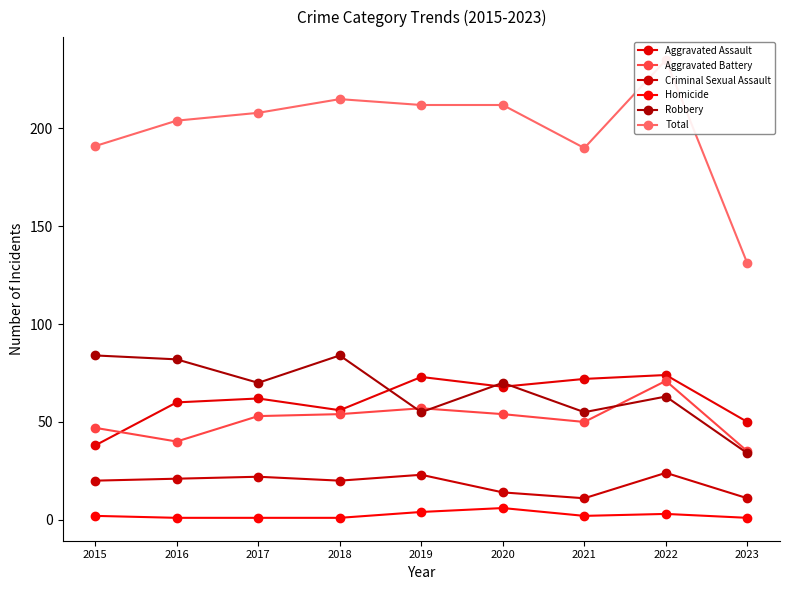

What is the sum of all Aggravated Battery values?

461